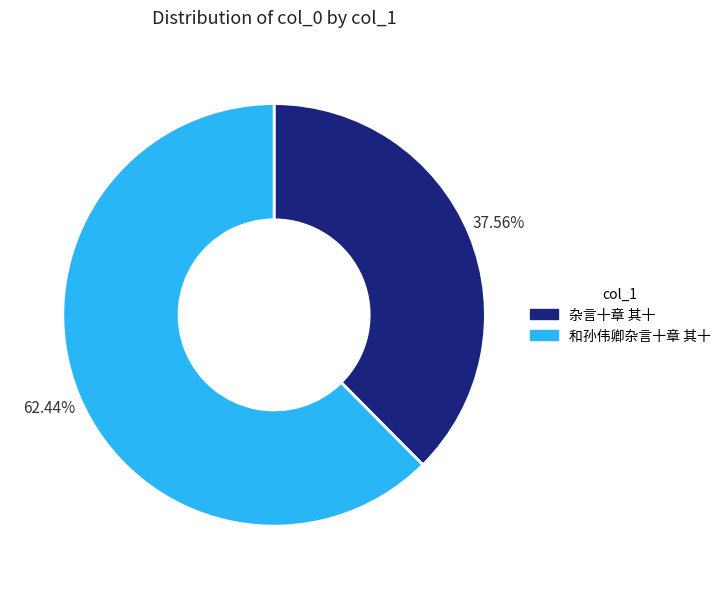

To the nearest percent, what is the difference between the 杂言十章 其十 and 和孙伟卿杂言十章 其十 slice percentages?

25%